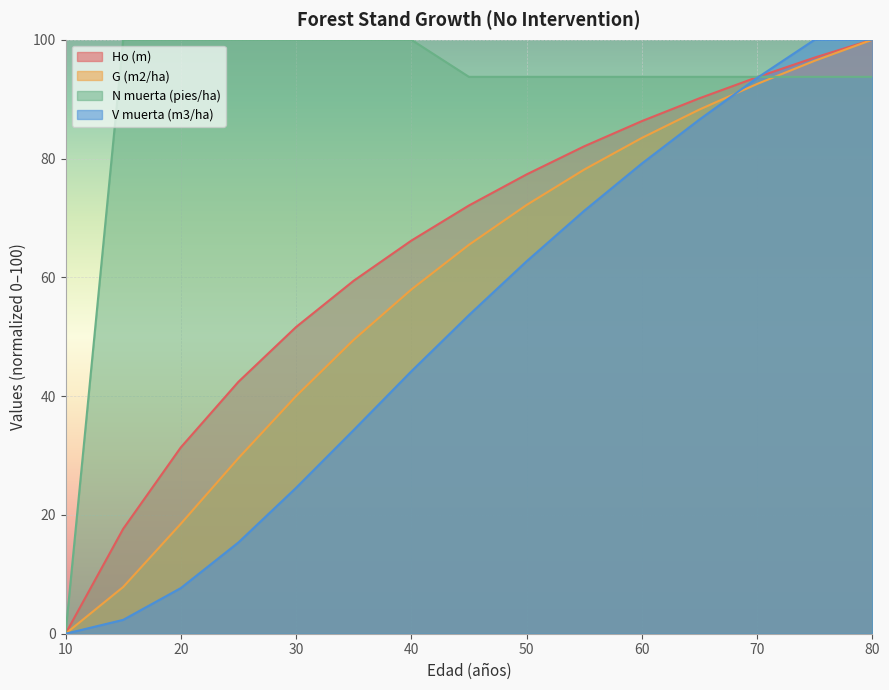

At which category does the chart reach its peak across all series?

80